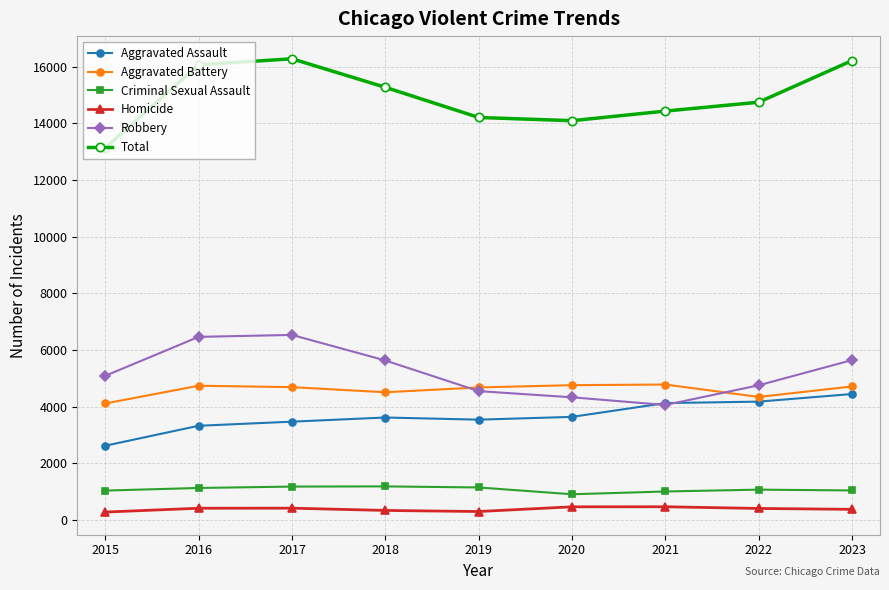

True or false: Total has more than 0 interior local peaks.

True